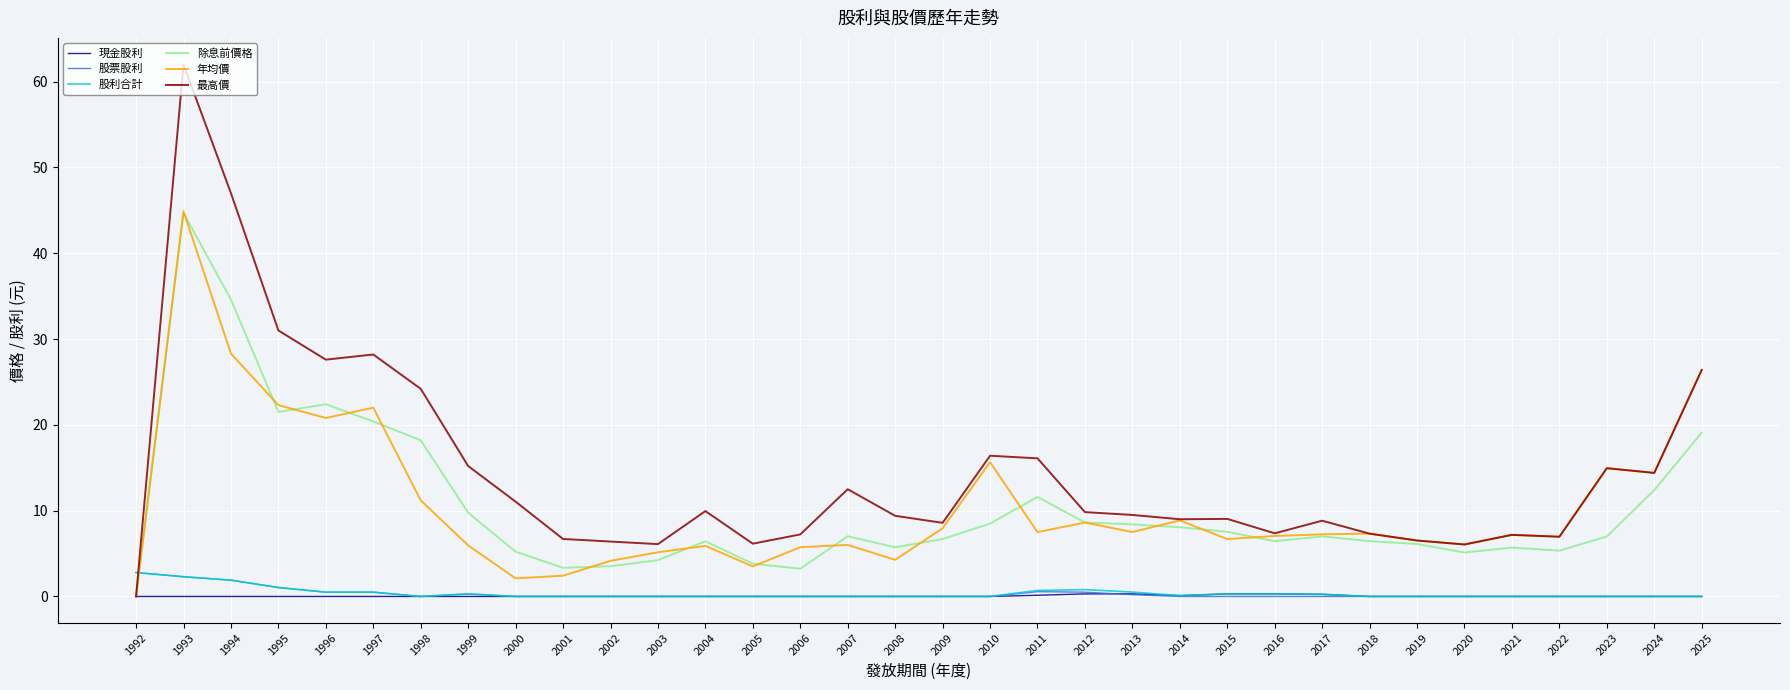

The value of 除息前價格 at 2008 is 5.7. True or false?

True